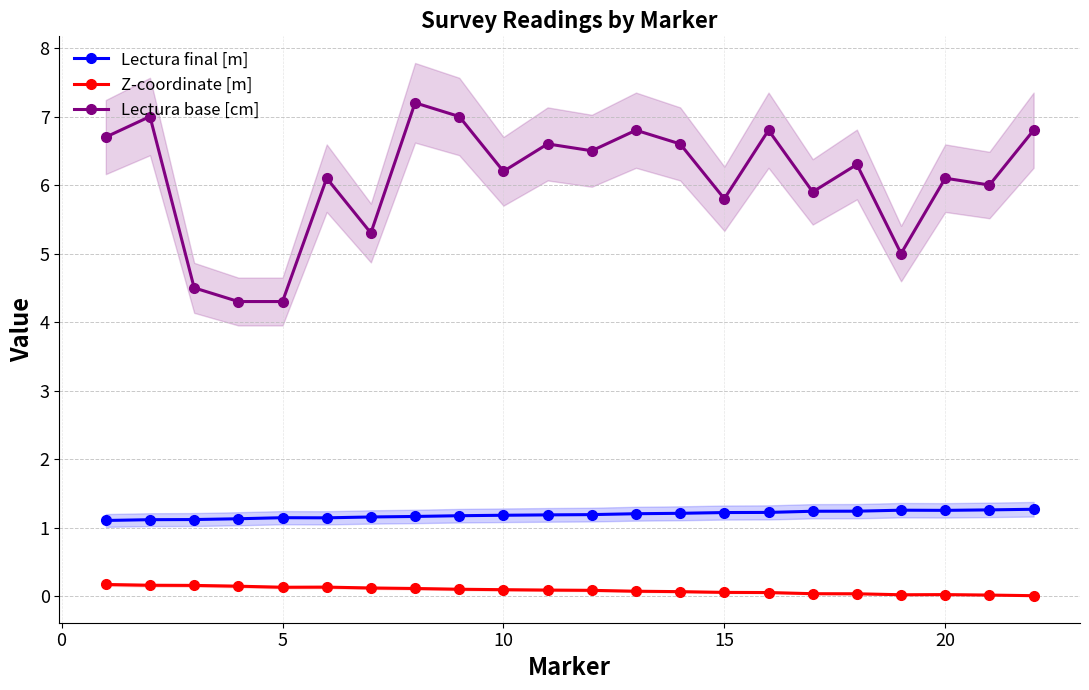

How many lines are shown in the chart?

3